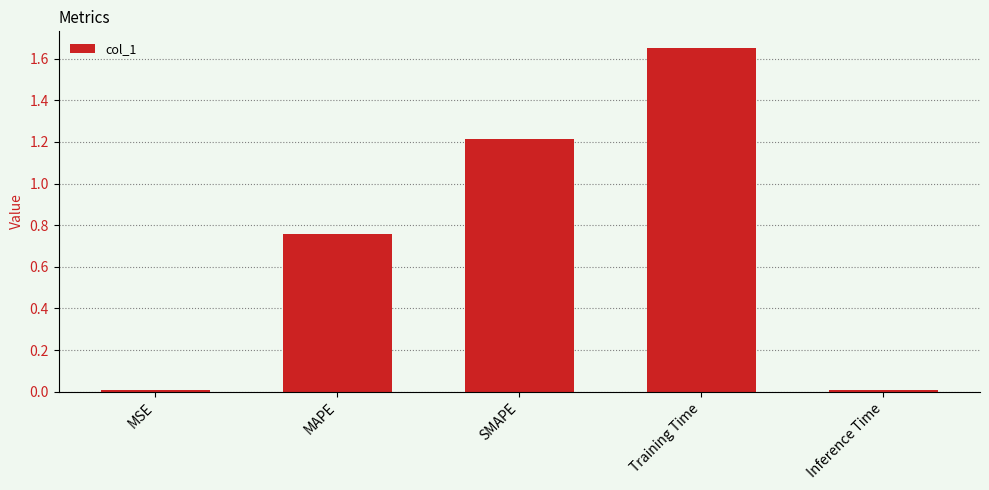

What is the label of the 2nd bar from the left?

MAPE